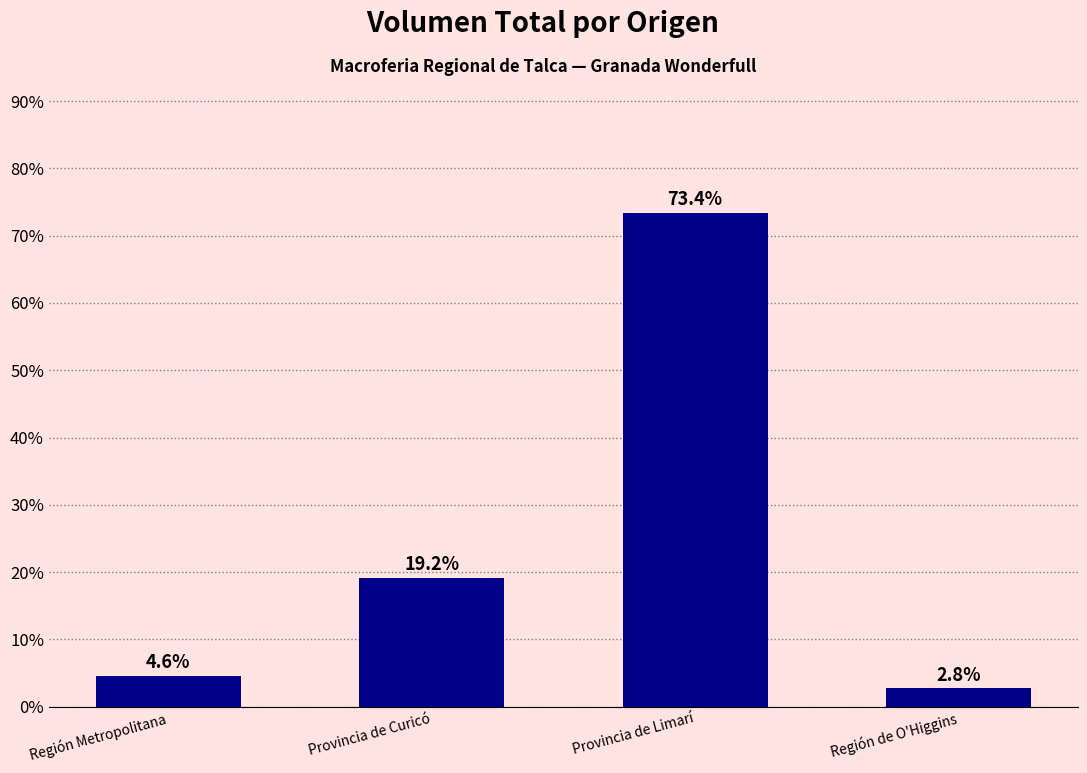

Which has a higher value, Región Metropolitana or Provincia de Limarí?

Provincia de Limarí